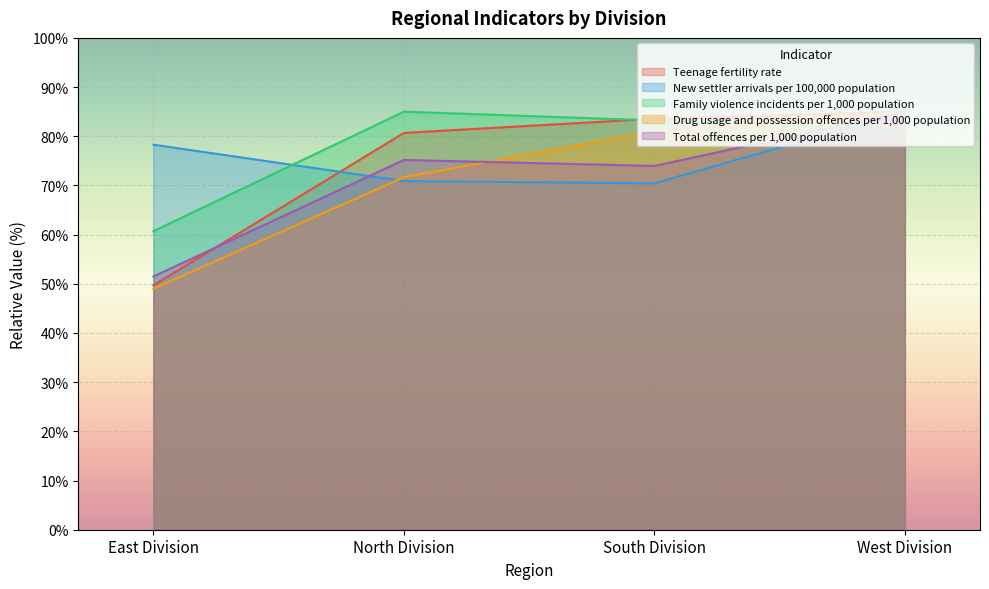

Which category has the highest value across all series?

West Division